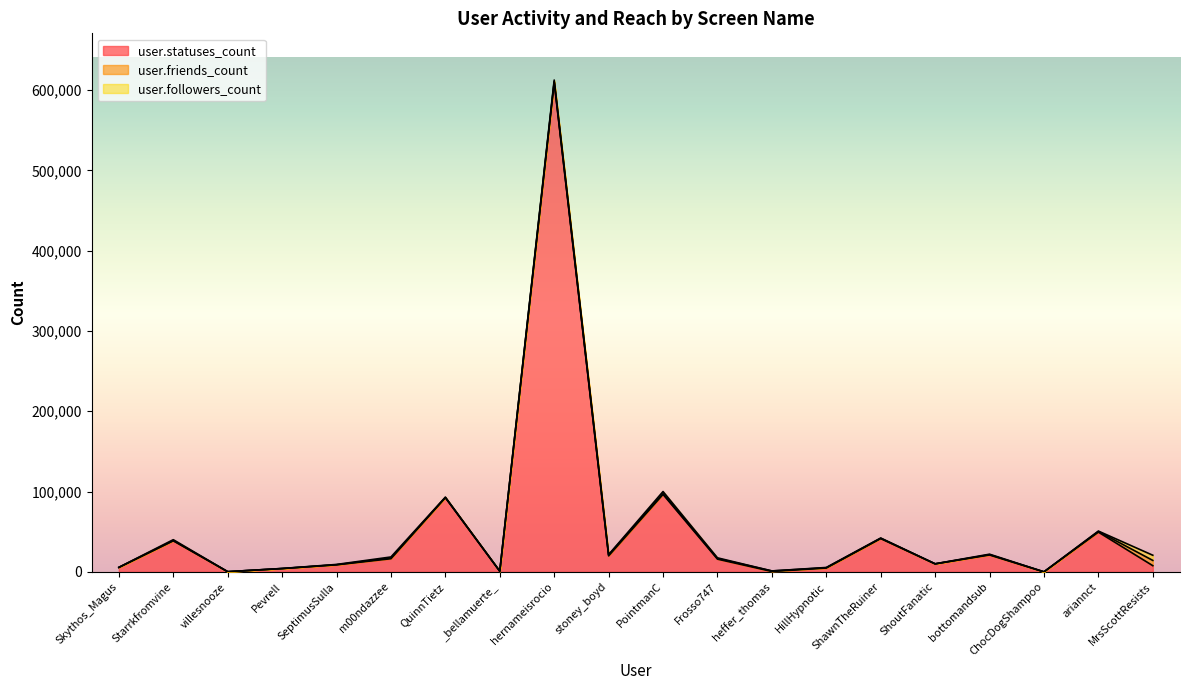

Where do user.friends_count and user.statuses_count first cross each other?

Frosso747 and heffer_thomas